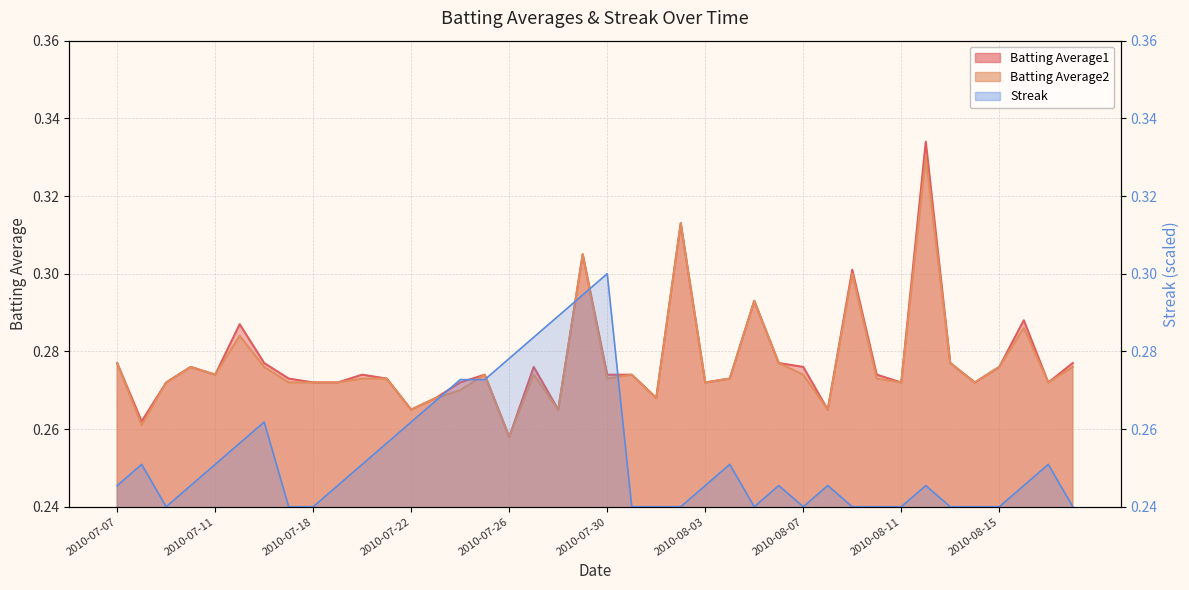

Which series has the widest spread of values?

Batting Average1